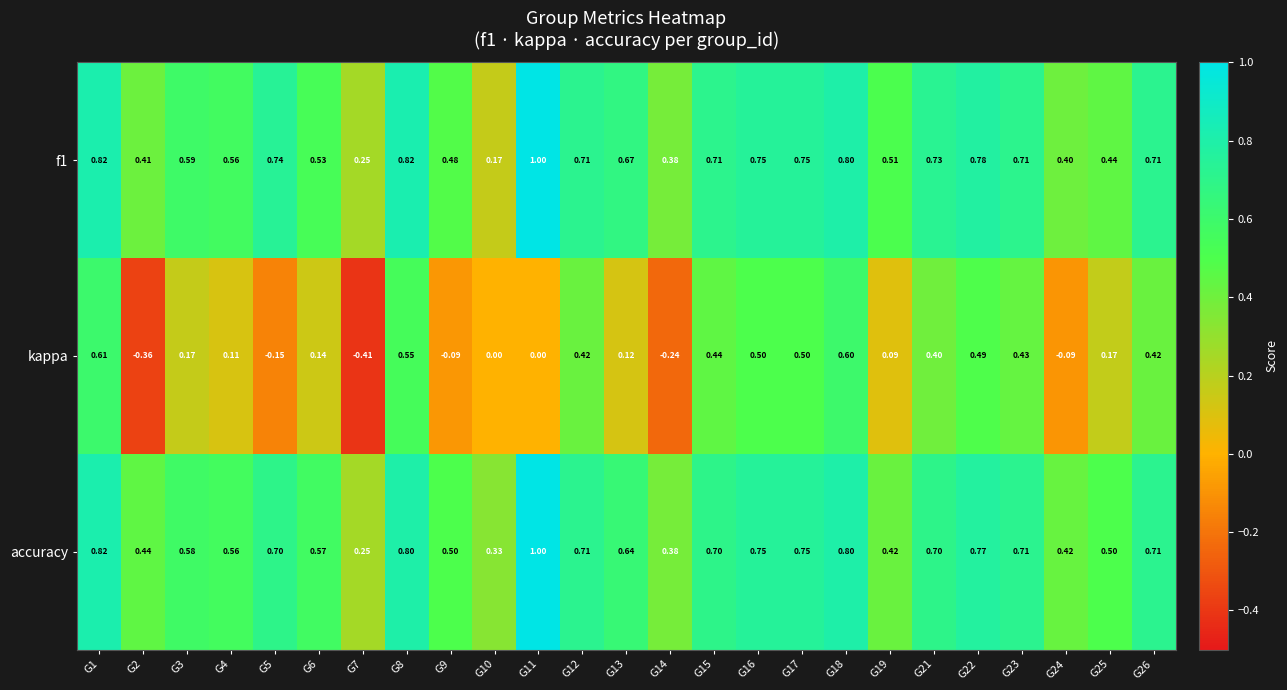

Is the value of accuracy at G21 greater than the value of kappa at G8?

Yes